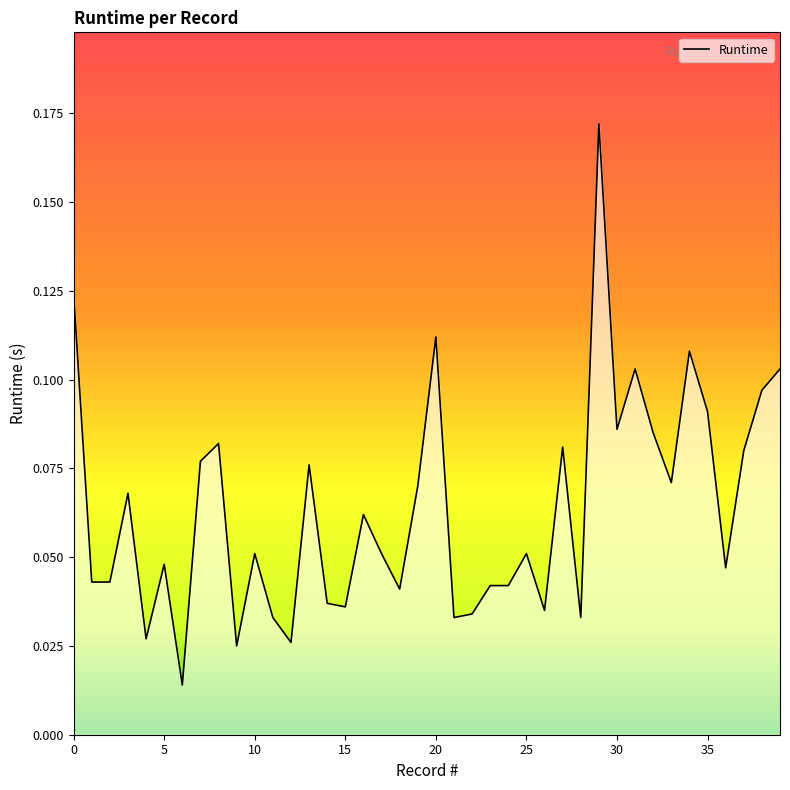

What is the average value?

0.1